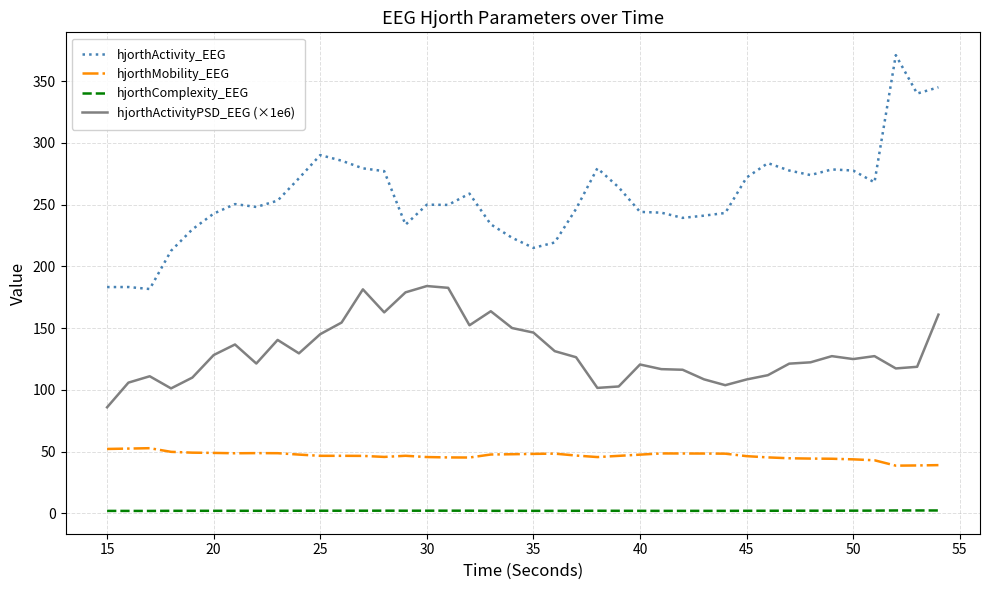

Which series has the widest spread of values?

hjorthActivity_EEG